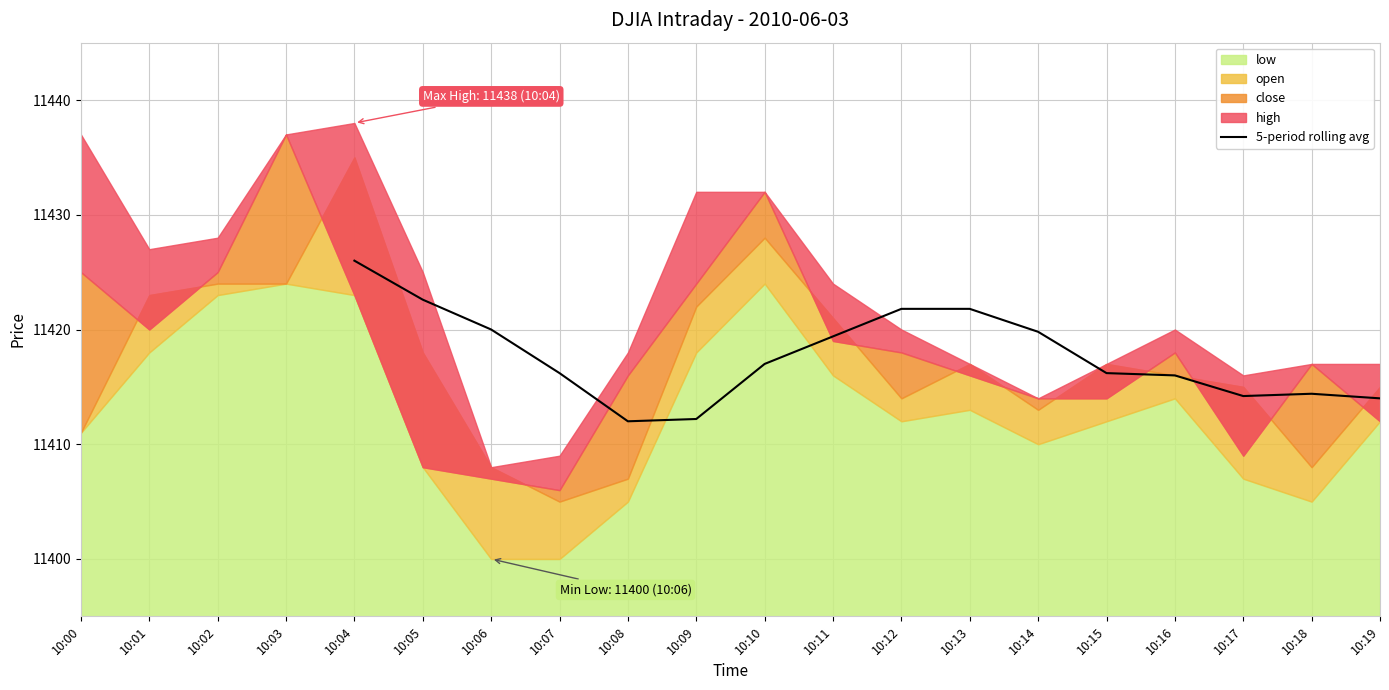

True or false: 5-period rolling avg has a value of 5467.4 at 10:12.

False